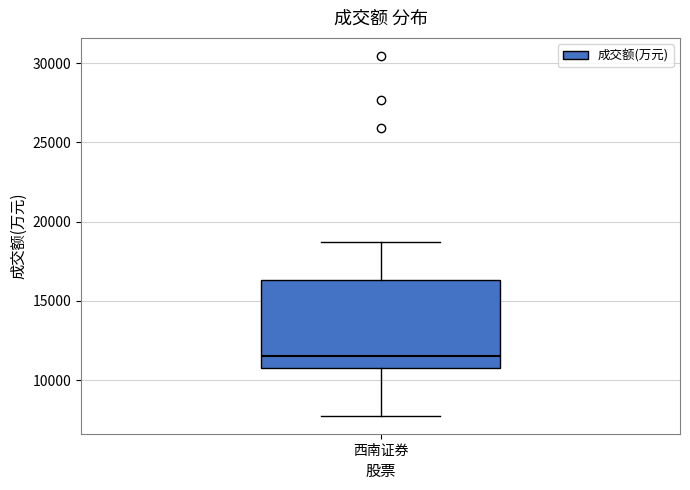

Read this box plot against the y-axis: the position of the median line, the range covered by the box, and the ends of both whiskers. The values are not printed on the chart, so give them approximately, as read against the axis.

median 11500, box 10500 to 16500, whiskers 8000 to 18500